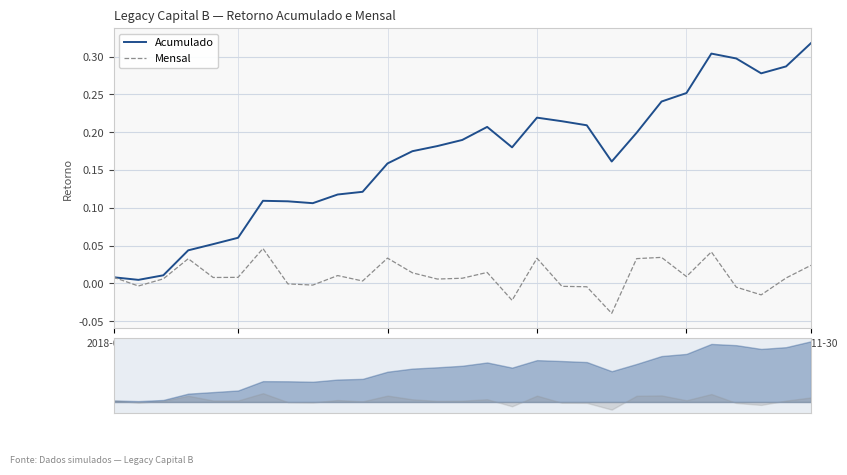

What is the difference between the second highest and second lowest values in the Acumulado series?

0.3